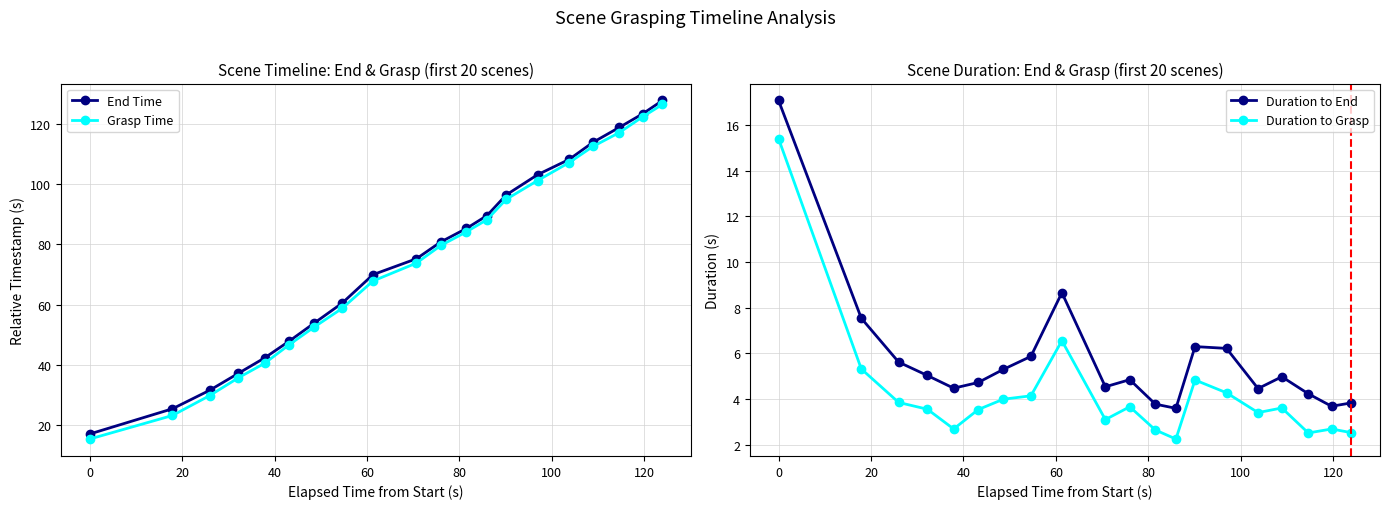

How many data points in Grasp Time are above 79?

10